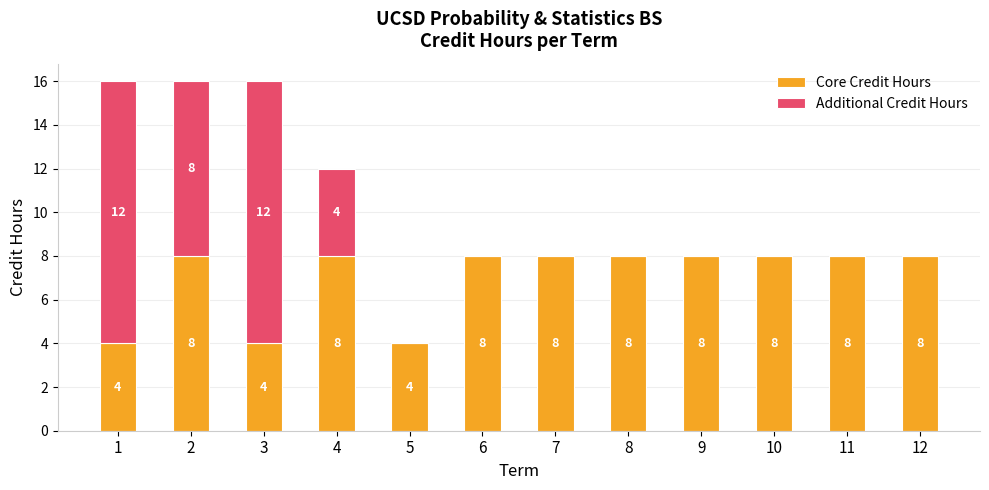

What is the maximum value for Core Credit Hours?

8